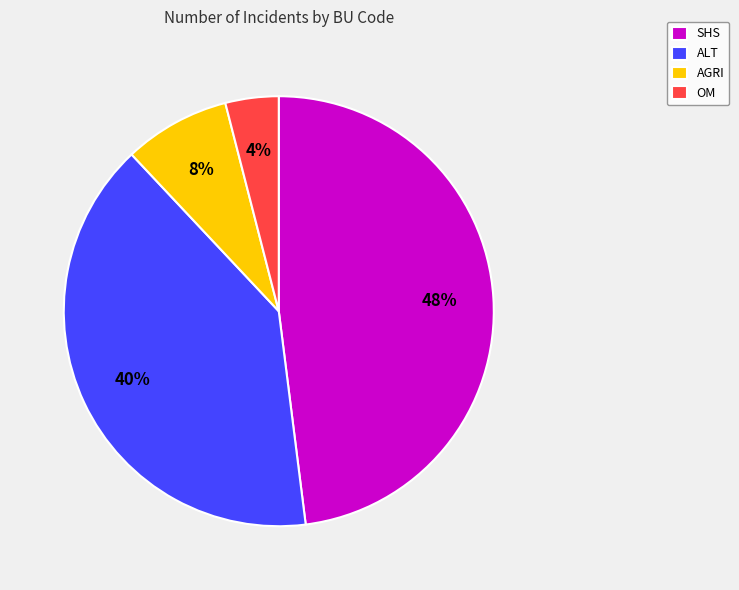

Which has a higher value, SHS or OM?

SHS